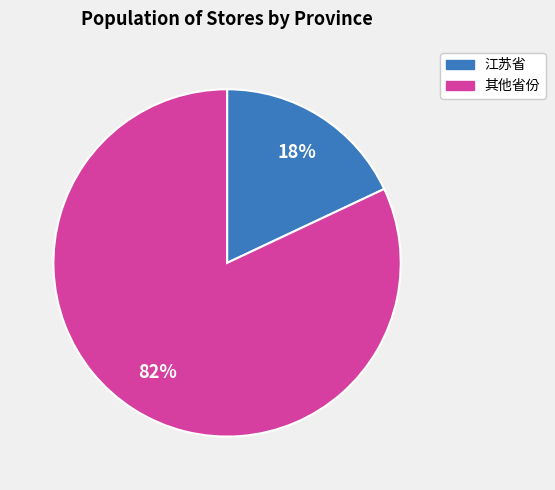

Is there any slice that represents more than half of the pie?

Yes